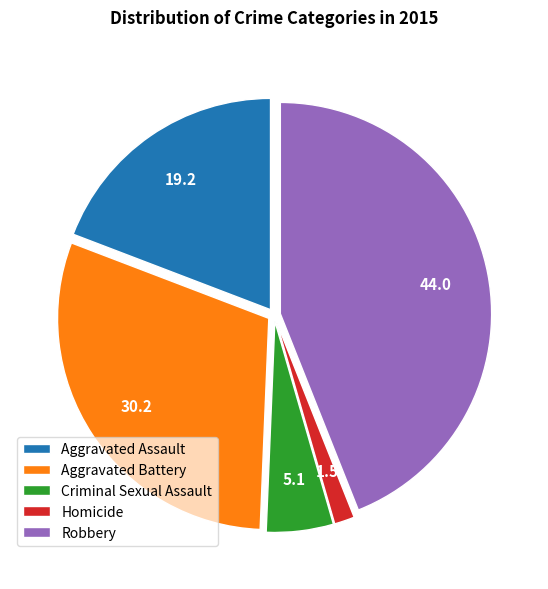

Which category has the smallest portion of the pie?

Homicide